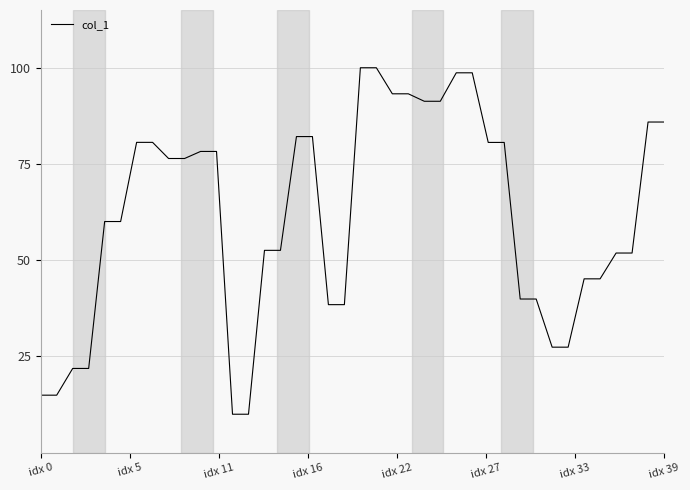

What is the greatest value displayed?

100.0